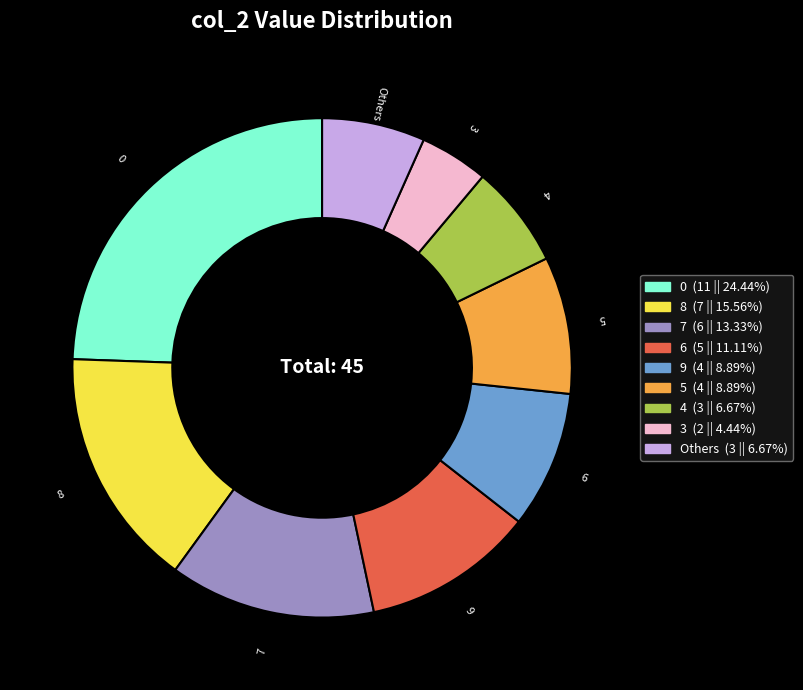

Combined, do 7 (6 || 13.33%) and 8 (7 || 15.56%) account for over 50%?

No